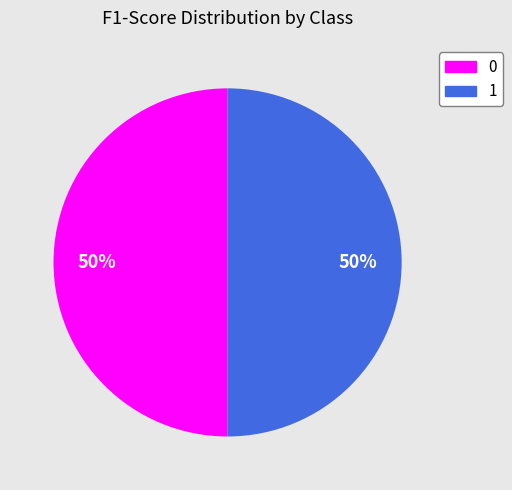

How many slices are in this pie chart?

2